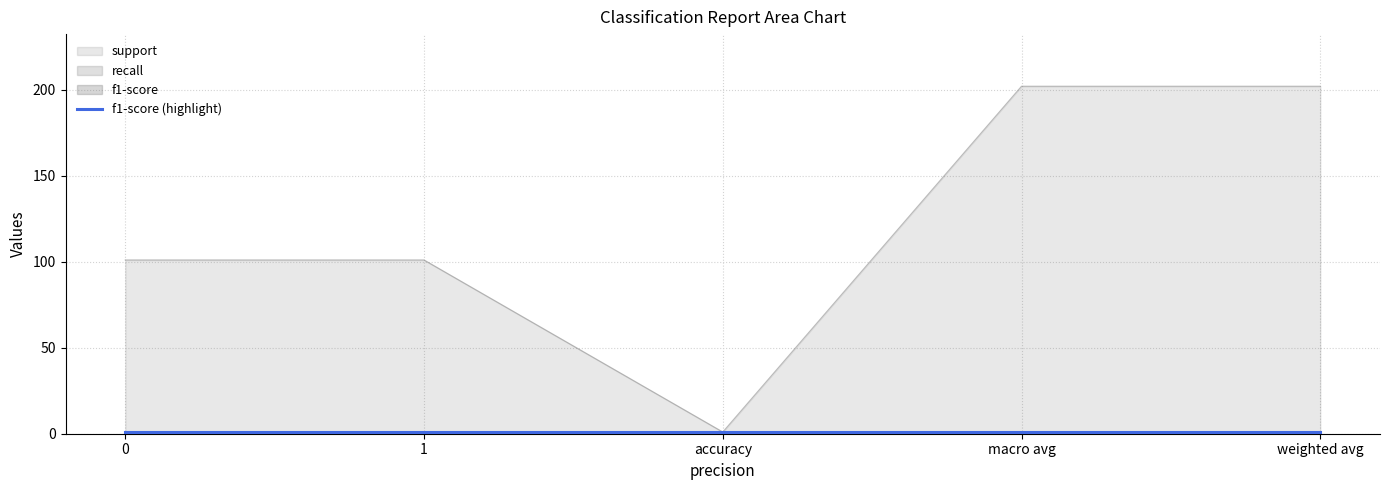

Which series has the widest spread of values?

support